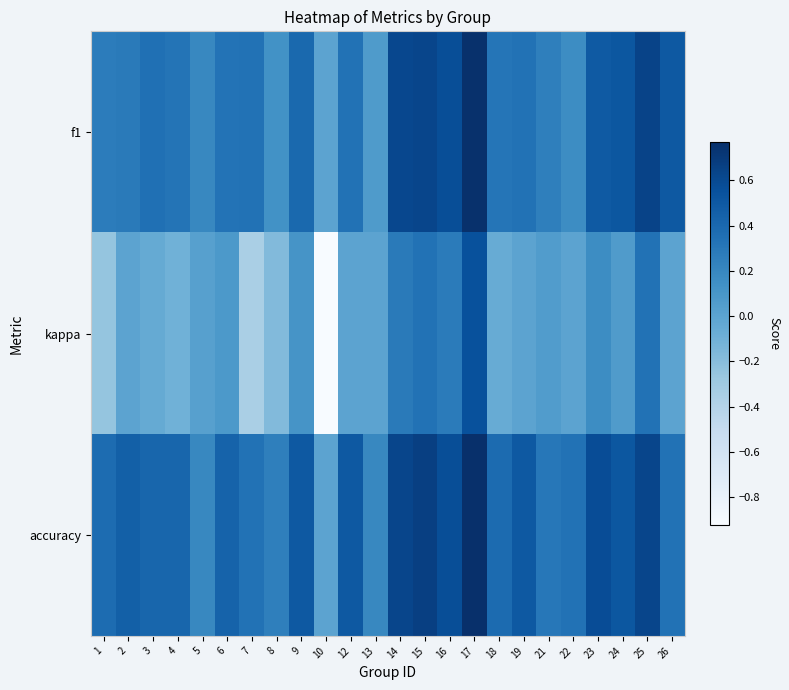

What is the total value across all series at 13?

0.3